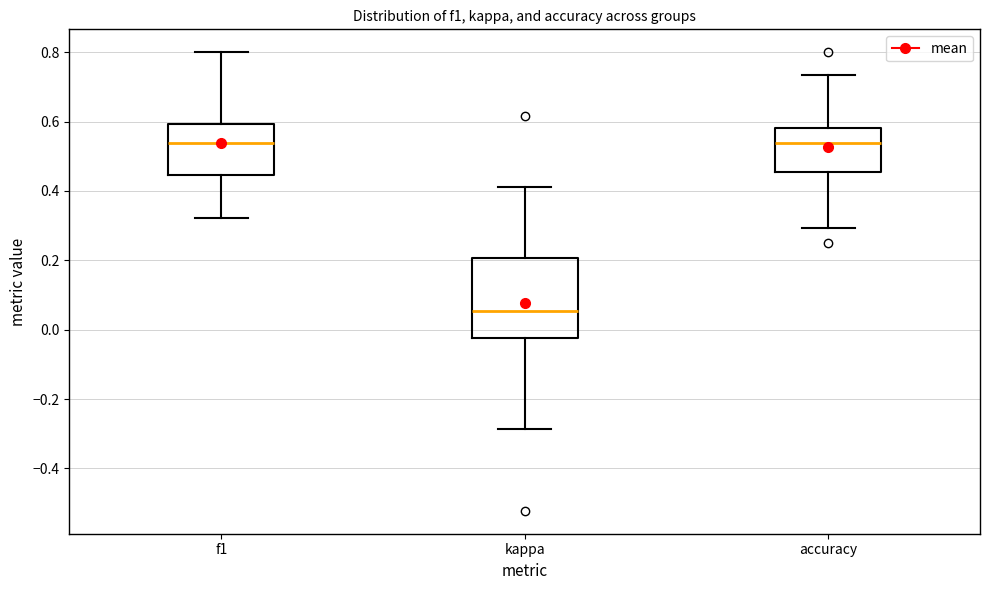

Reading left to right, read every box against the y-axis: the position of its median line, the range the box covers, and the ends of its whiskers. The values are not printed on the chart, so give them approximately, as read against the axis.

f1: median 0.54, box 0.44 to 0.60, whiskers 0.32 to 0.80
kappa: median 0.06, box -0.02 to 0.20, whiskers -0.28 to 0.42
accuracy: median 0.54, box 0.46 to 0.58, whiskers 0.30 to 0.74